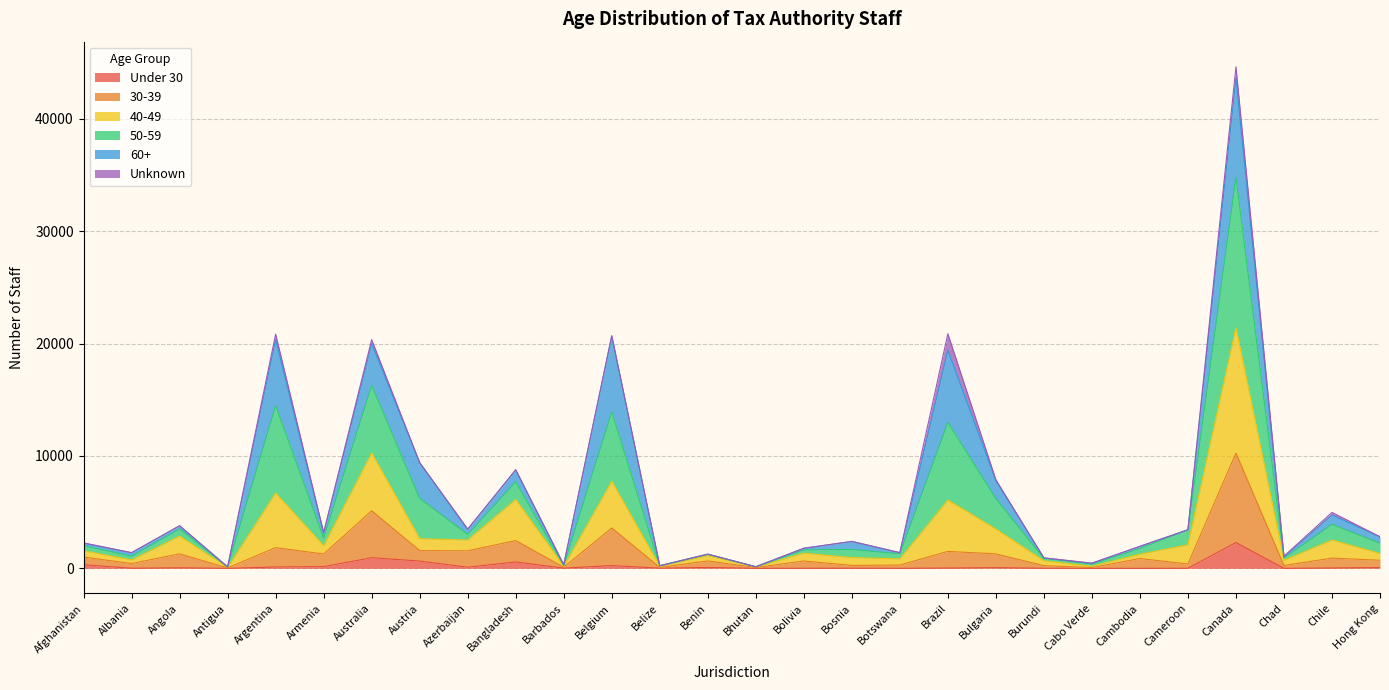

Which series has the widest spread of values?

50-59